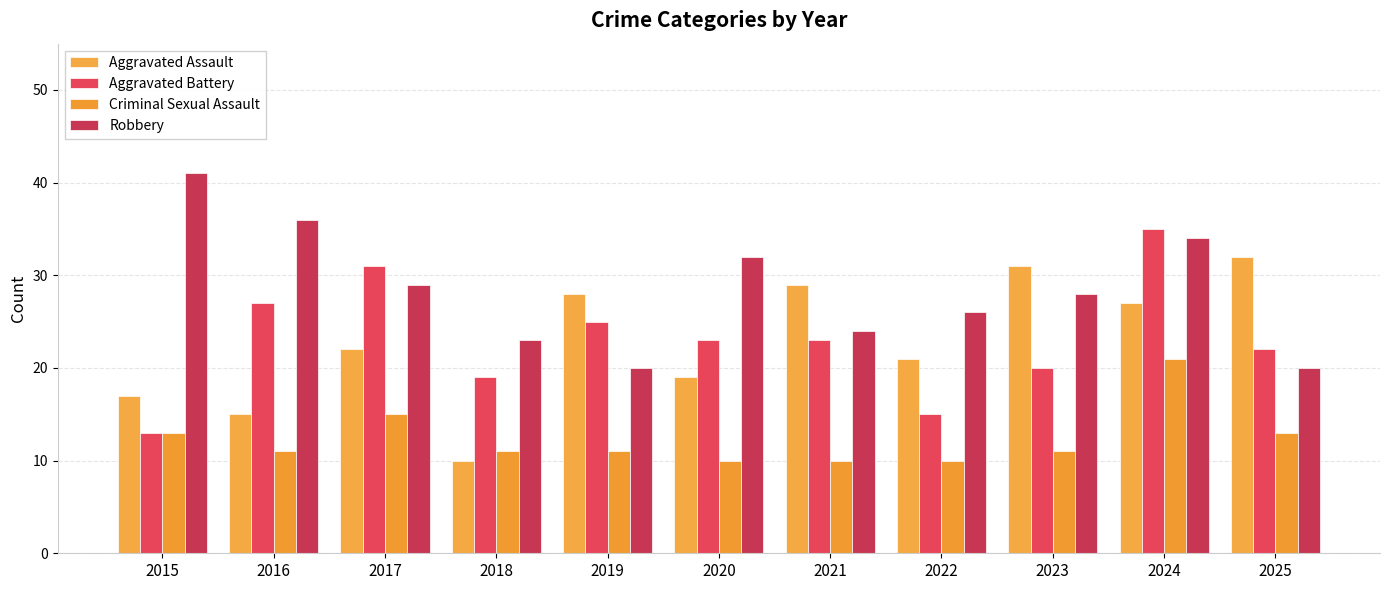

Is the value of Aggravated Assault at 2016 greater than the value of Criminal Sexual Assault at 2024?

No